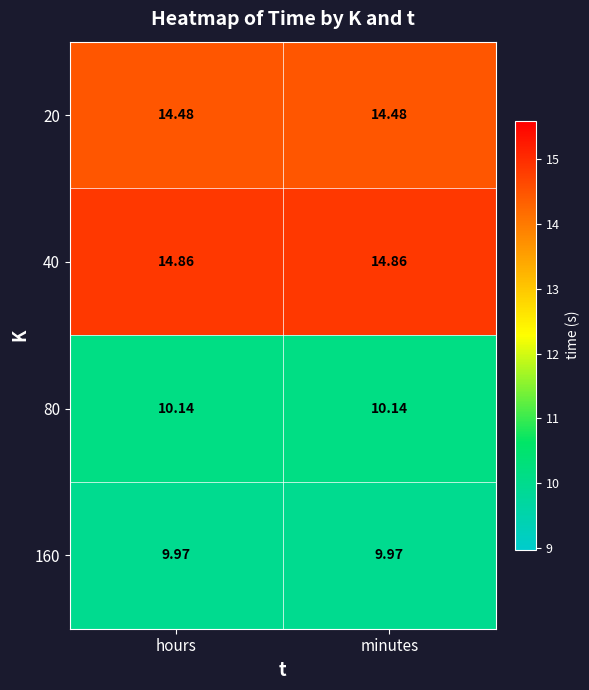

Is the value of 160 at hours greater than the value of 20 at minutes?

No